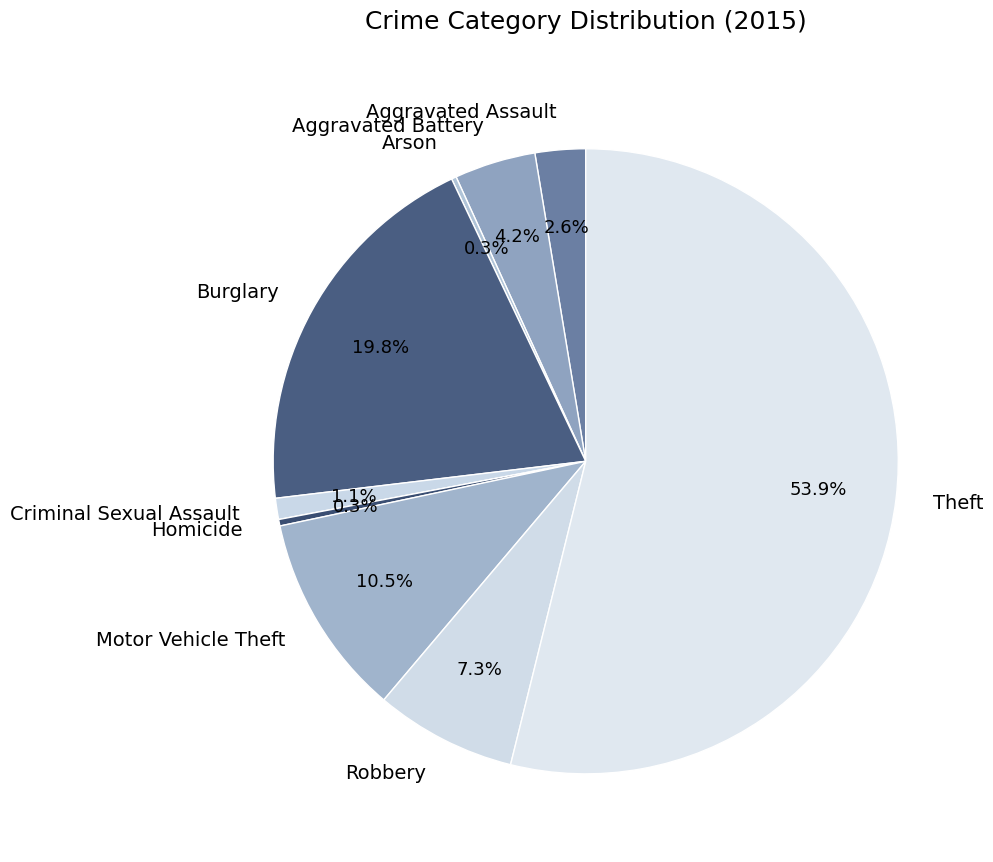

Is the sum of Theft and Burglary greater than half?

Yes